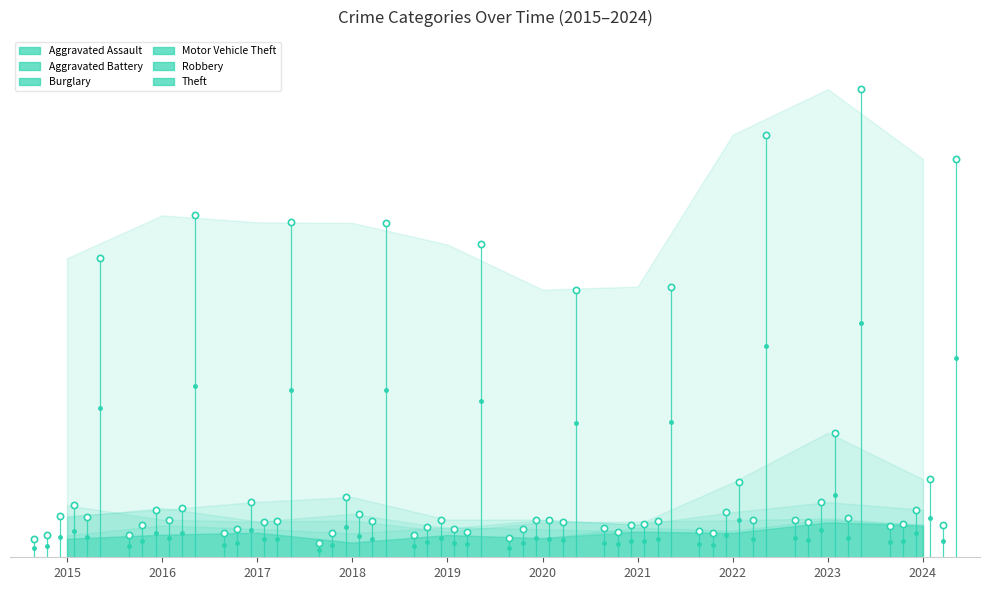

Where does the Aggravated Battery series first go above 83?

2016